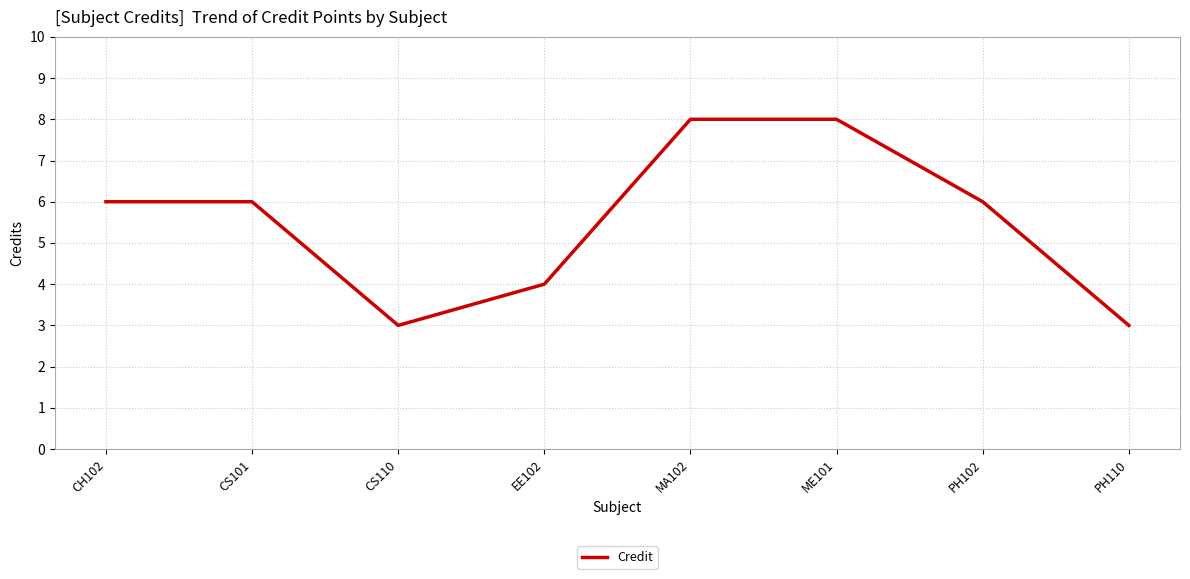

What position from the right is MA102?

4